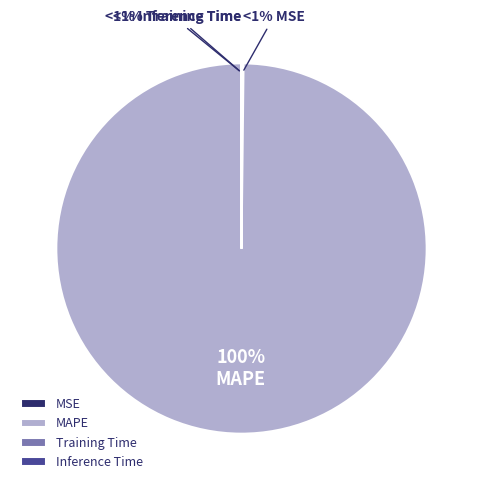

Which slice is the largest?

MAPE